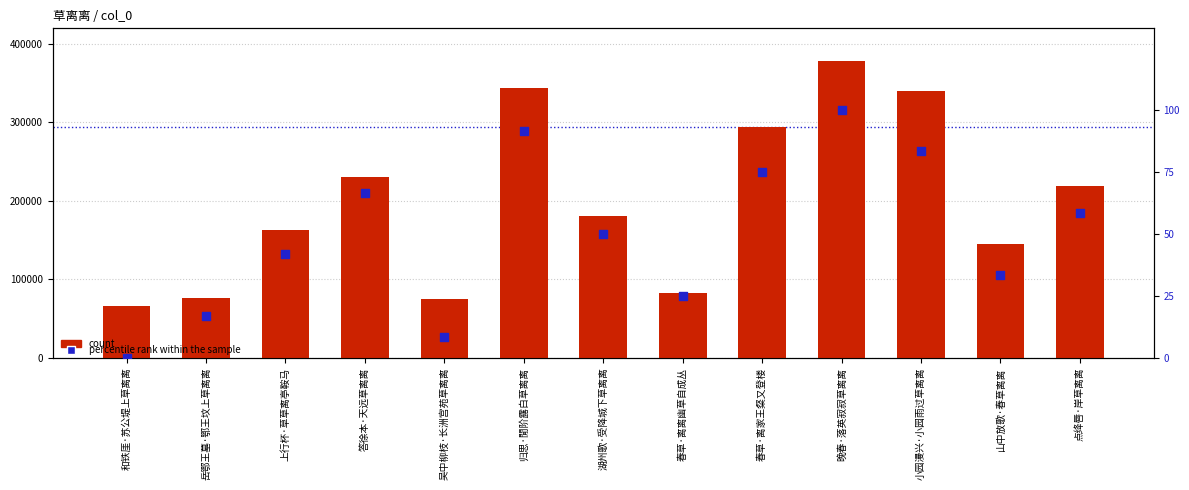

At which category is the sum across all series the highest?

晚春·落英寂寂草离离